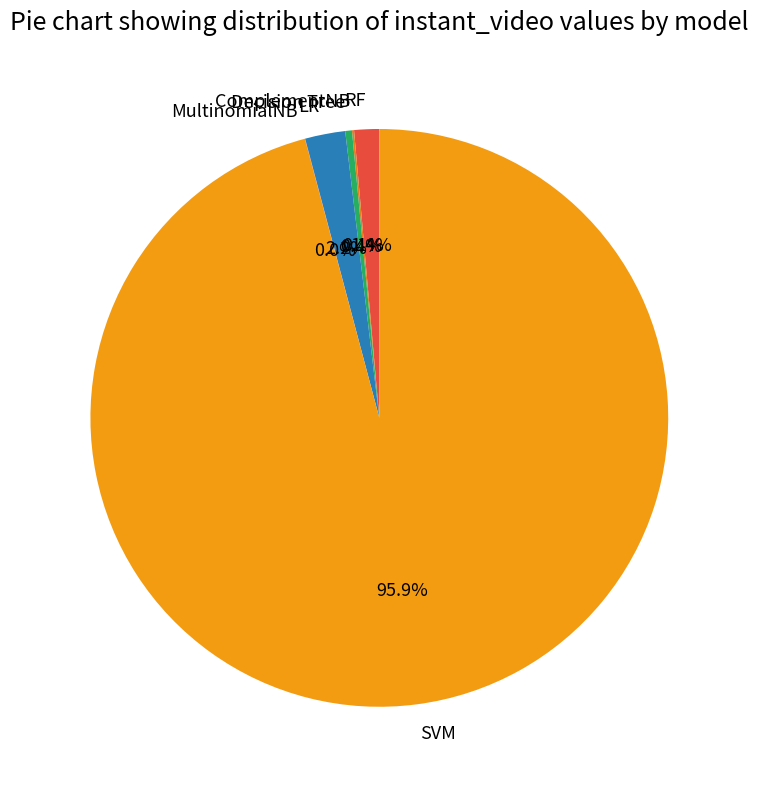

To the nearest percent, what portion does LR represent?

2%